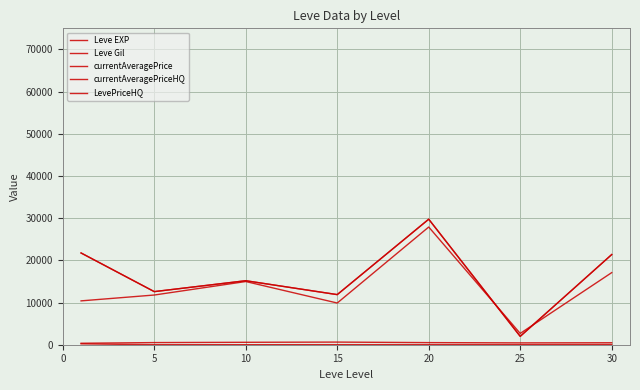

Reading left to right, what are all the values shown in this chart?

Leve EXP: 0=210.7	5=3.7	10=7.5	15=15.7	20=15.0	25=29.7	30=47.0
Leve Gil: 0=349.2	5=508.3	10=575.0	15=623.3	20=500.0	25=438.3	30=467.5
currentAveragePrice: 0=10395.3	5=11781.7	10=14979.0	15=9885.3	20=27902.7	25=2678.7	30=17088.8
currentAveragePriceHQ: 0=21748.3	5=12587.2	10=15170.5	15=11878.3	20=29755.7	25=1985.7	30=21371.2
LevePriceHQ: 0=21748.3	5=12587.2	10=15170.5	15=11878.3	20=29755.7	25=1985.7	30=21371.2